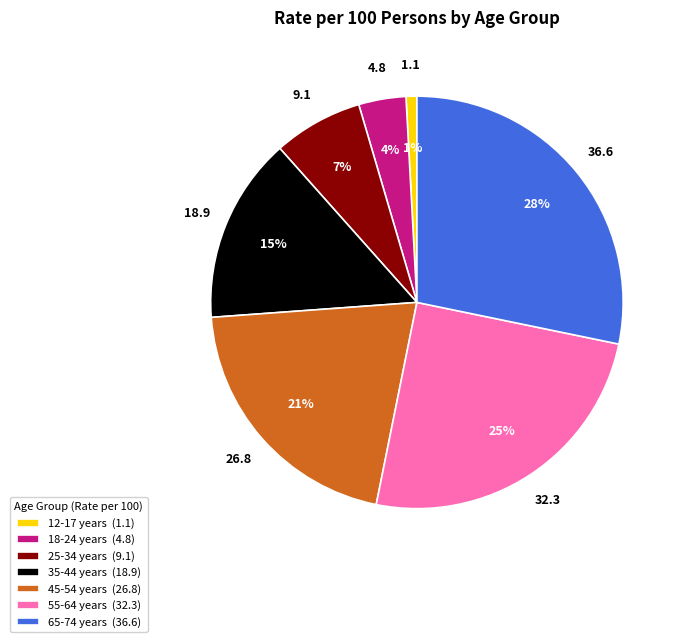

Between 35-44 years (18.9) and 65-74 years (36.6), which is larger?

65-74 years (36.6)